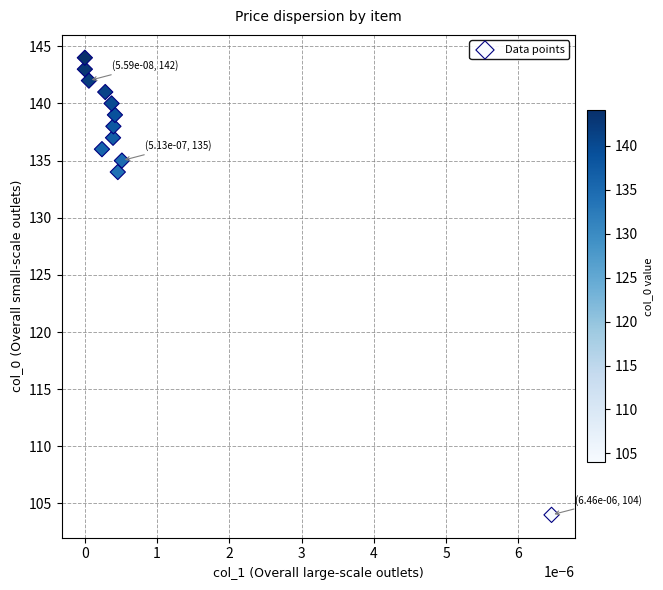

What Y value in the scatter plot is closest to 124?

134